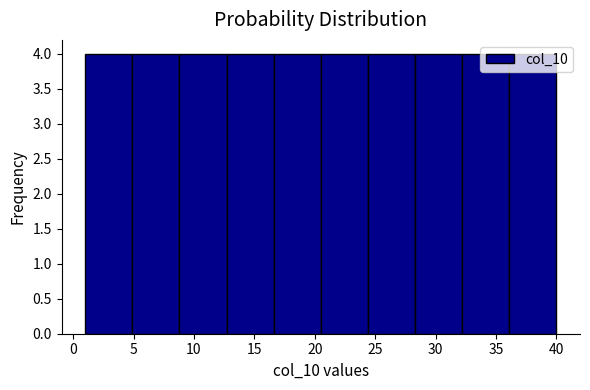

Reading left to right, transcribe this chart: for each bar, give the range it covers on the x-axis and its height. Neither the bar edges nor the heights are printed on the chart, so give them approximately, as read against the axes.

1.0 to 4.9: 4
4.9 to 8.8: 4
8.8 to 12.7: 4
12.7 to 16.6: 4
16.6 to 20.5: 4
20.5 to 24.4: 4
24.4 to 28.3: 4
28.3 to 32.2: 4
32.2 to 36.1: 4
36.1 to 40.0: 4